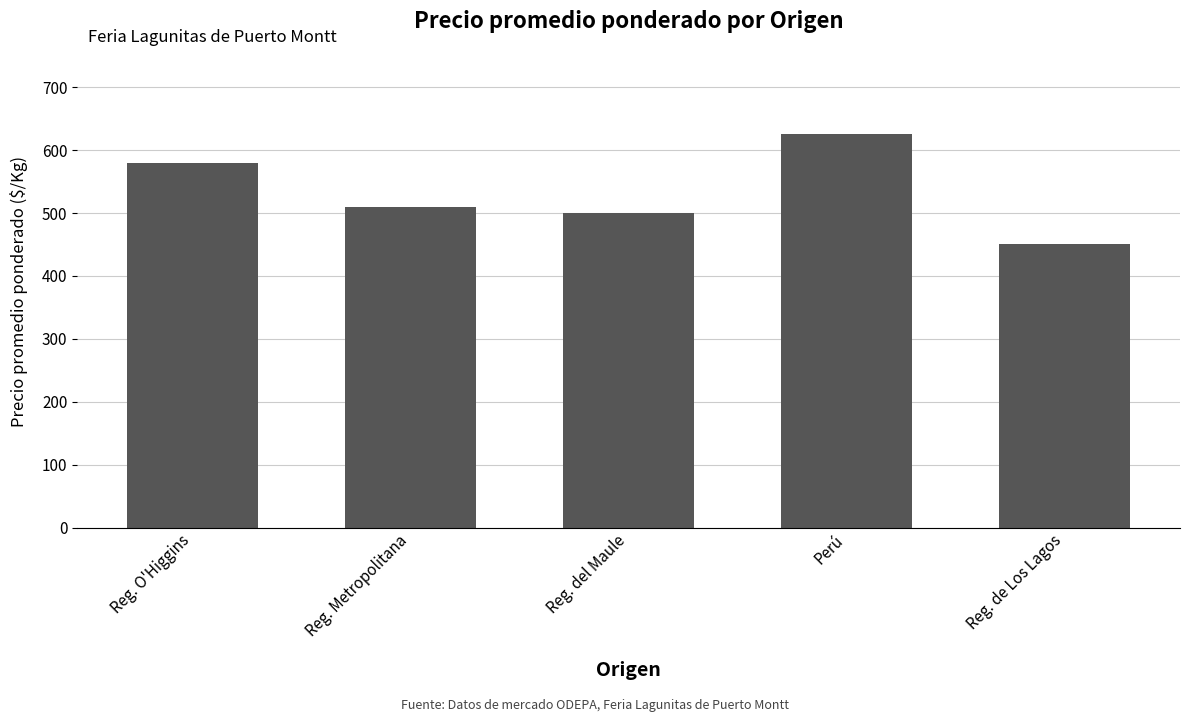

What is the average value?

533